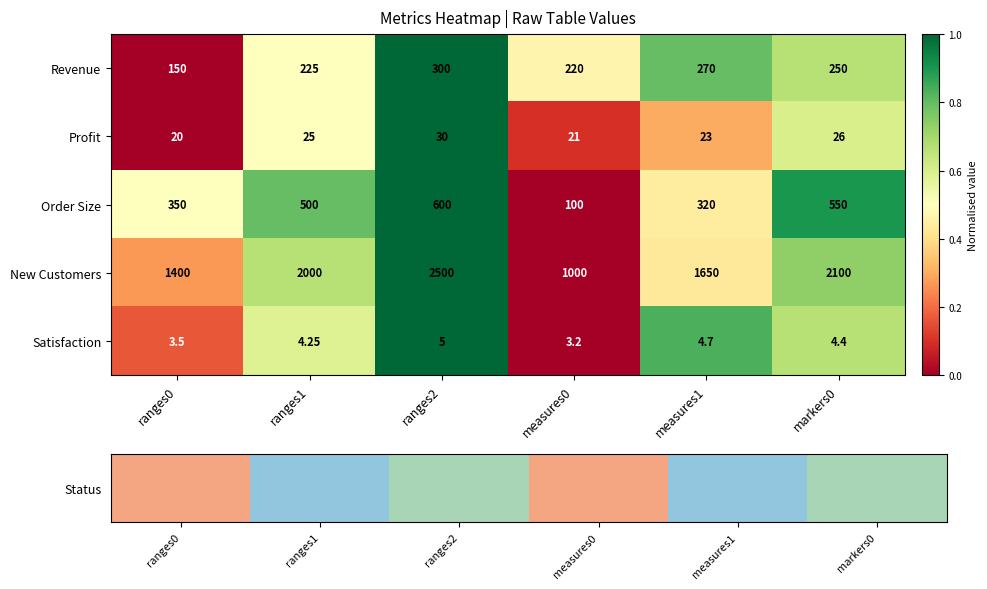

Which series has the largest total across all categories?

New Customers